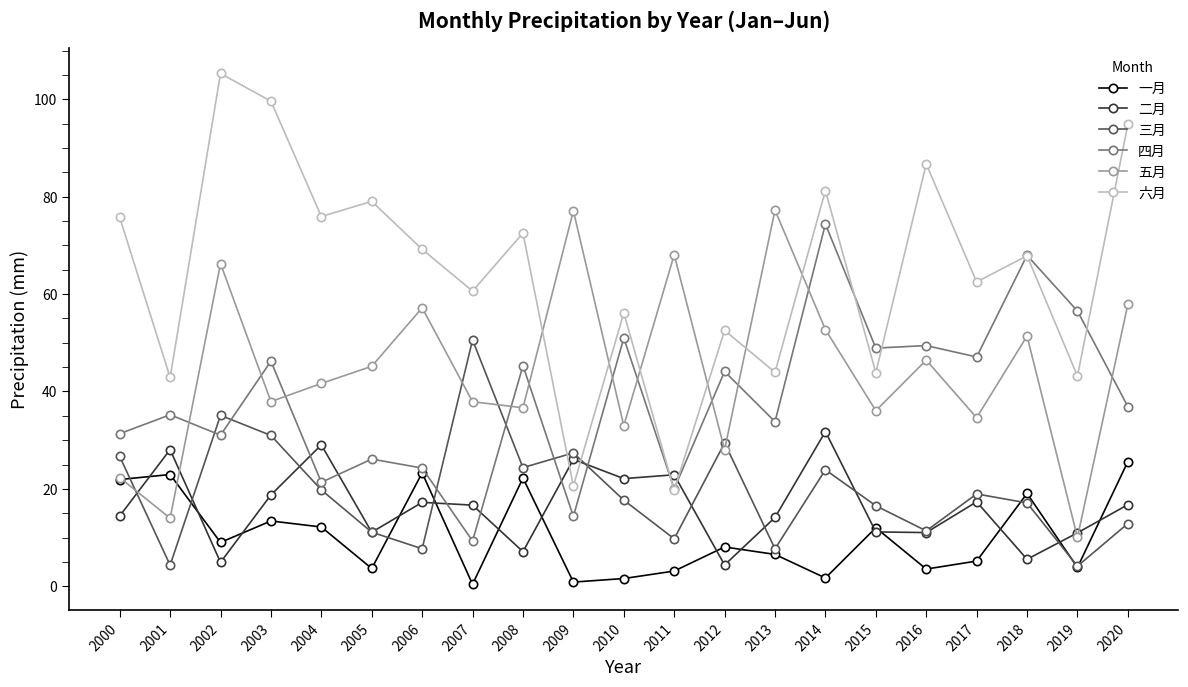

How many values in the 六月 series are below 67?

10